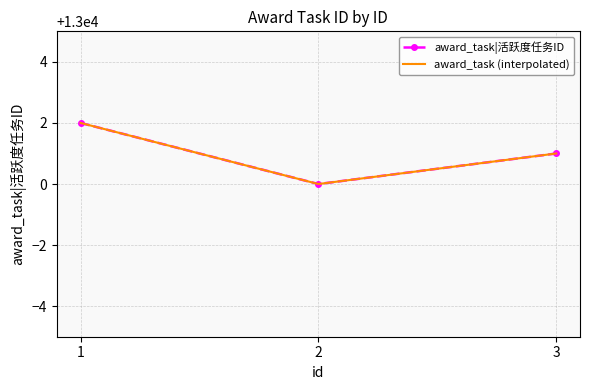

Does the chart have visible grid lines?

Yes